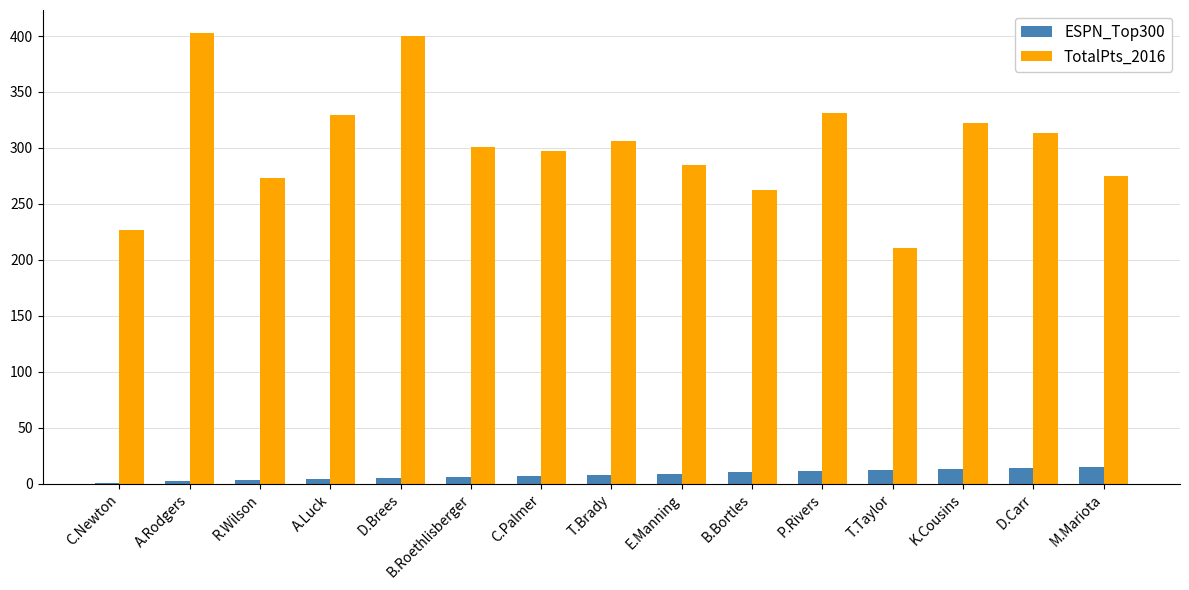

The TotalPts_2016 series shows 329.6 at A.Luck. True or false?

True